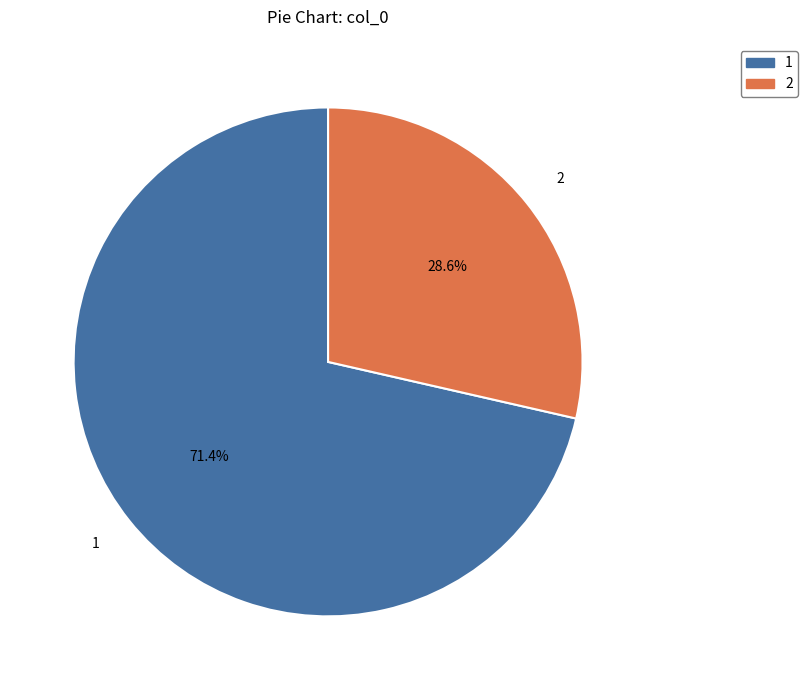

What is the largest slice in the pie chart?

1